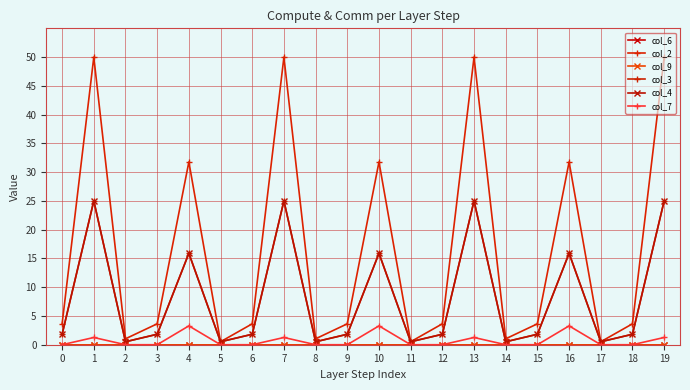

Is this an area chart (filled region under the line)?

No